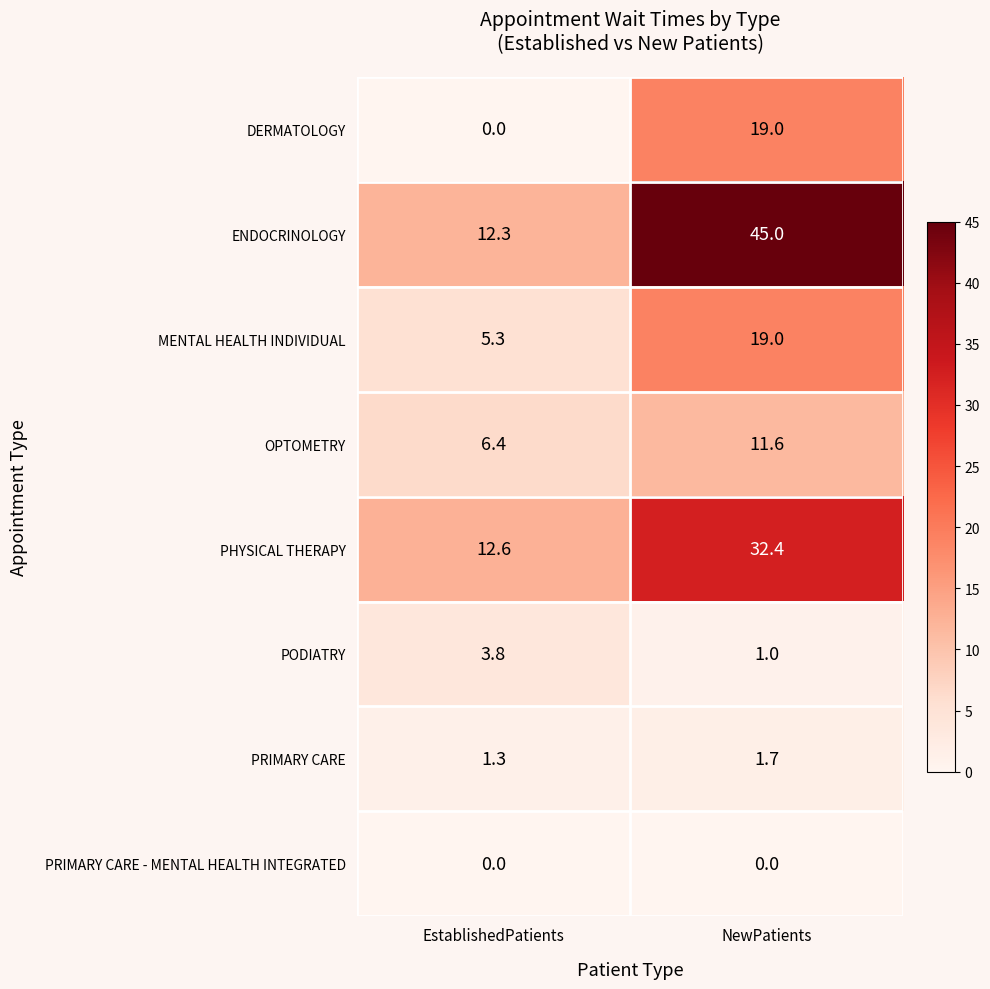

What is the sum of all OPTOMETRY values?

18.0